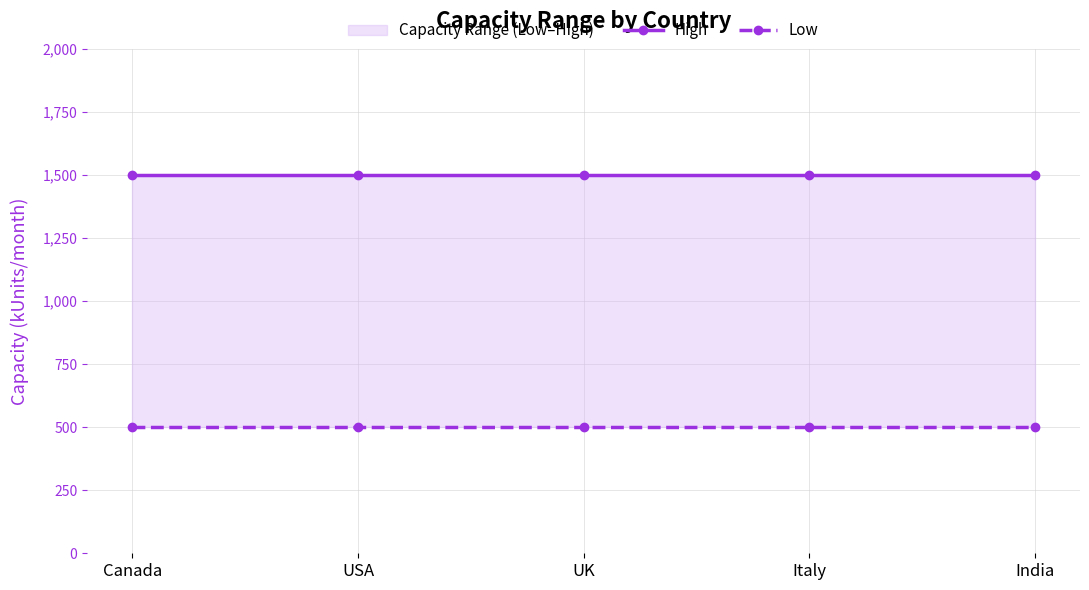

What are all the series names shown in the legend?

High, Low